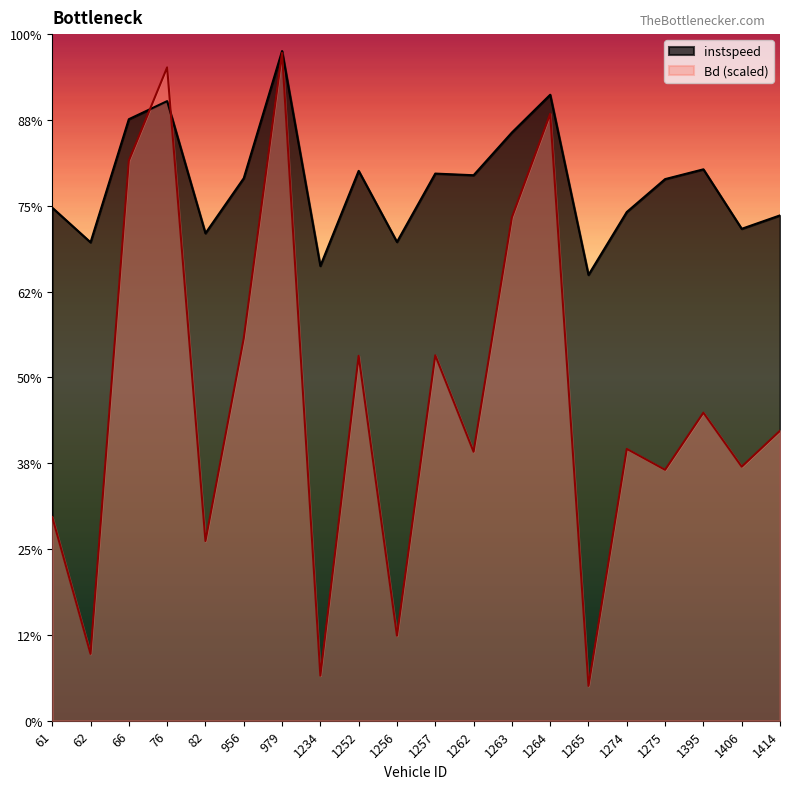

What is the value of the Bd point at the 16th from the left?

6.3